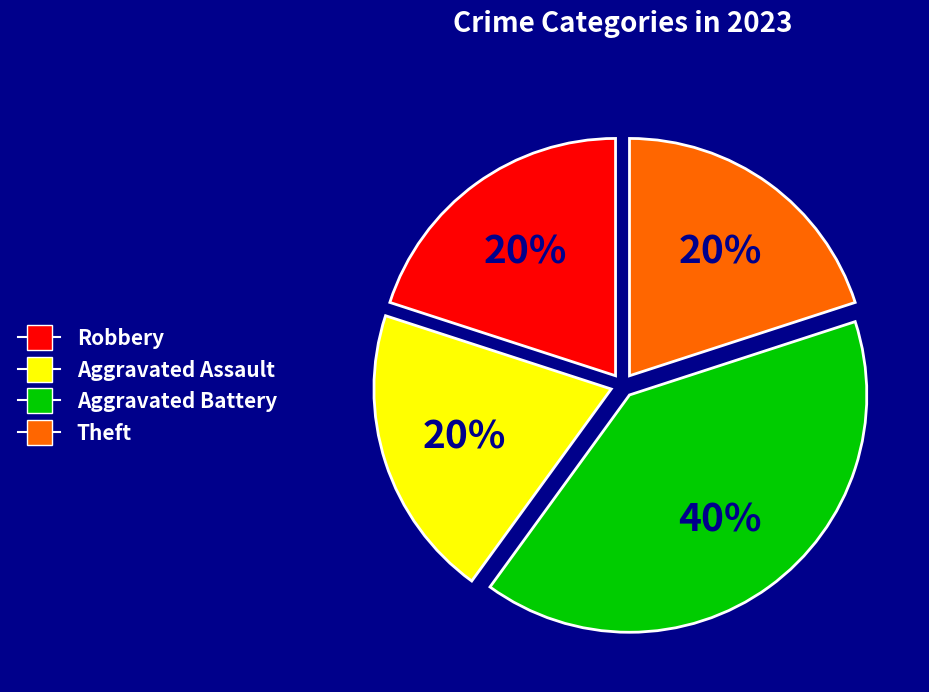

To the nearest percent, what percentage of the pie is Aggravated Assault?

20%